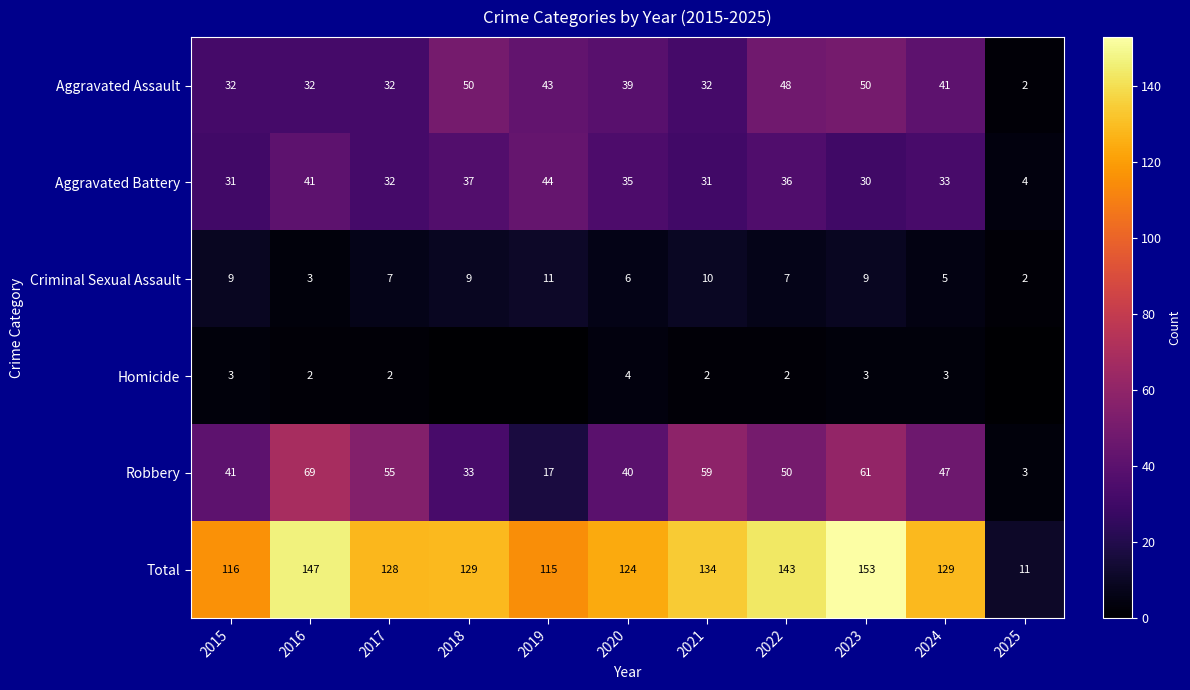

What is the sum of the Robbery values at 2017 and 2024?

102